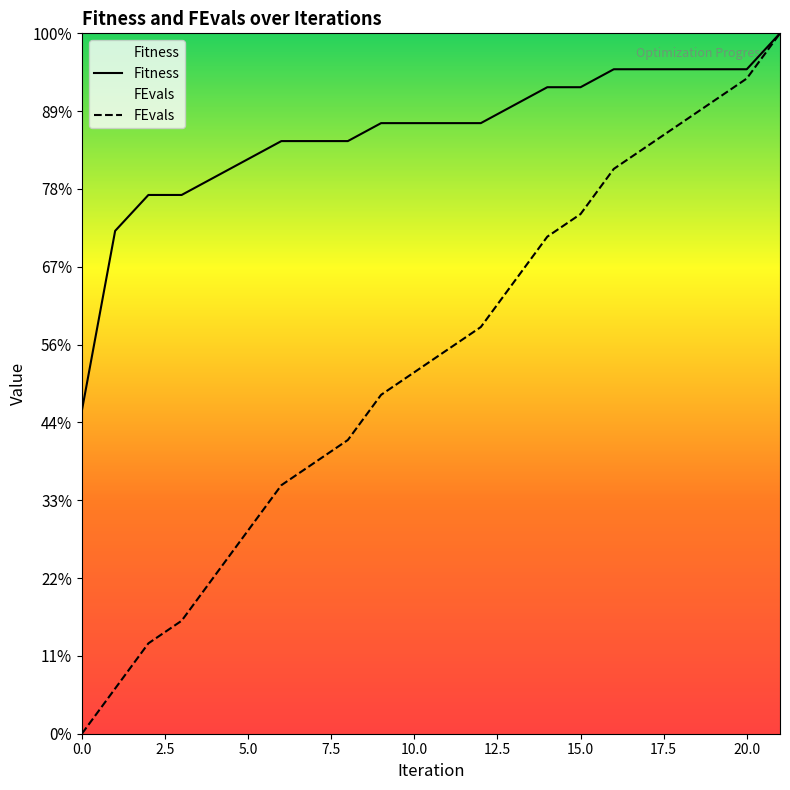

What is the difference between the maximum and minimum values in the FEvals series?

45.0